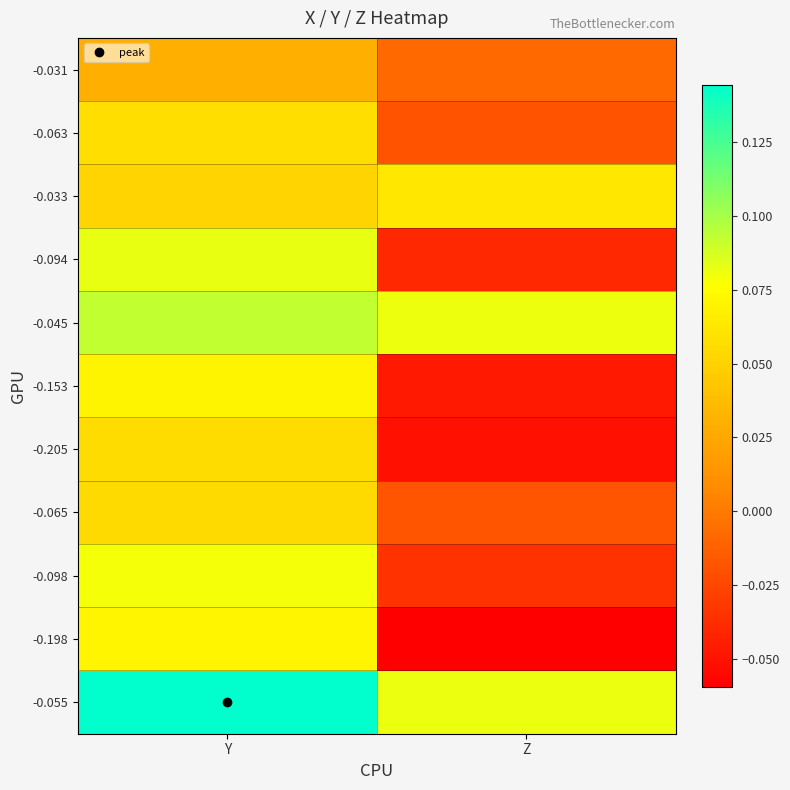

What is the total value across all series at Y?

0.8